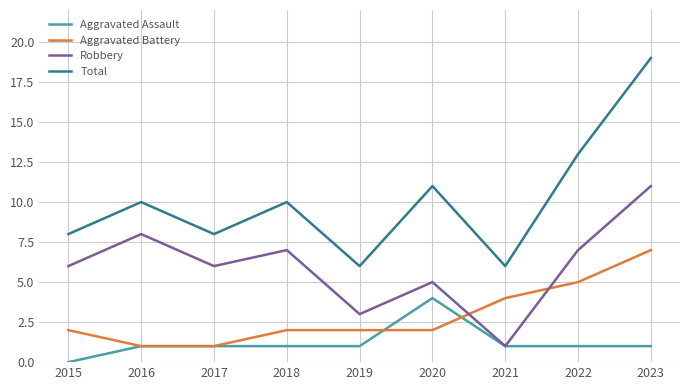

Which series has the widest spread of values?

Total